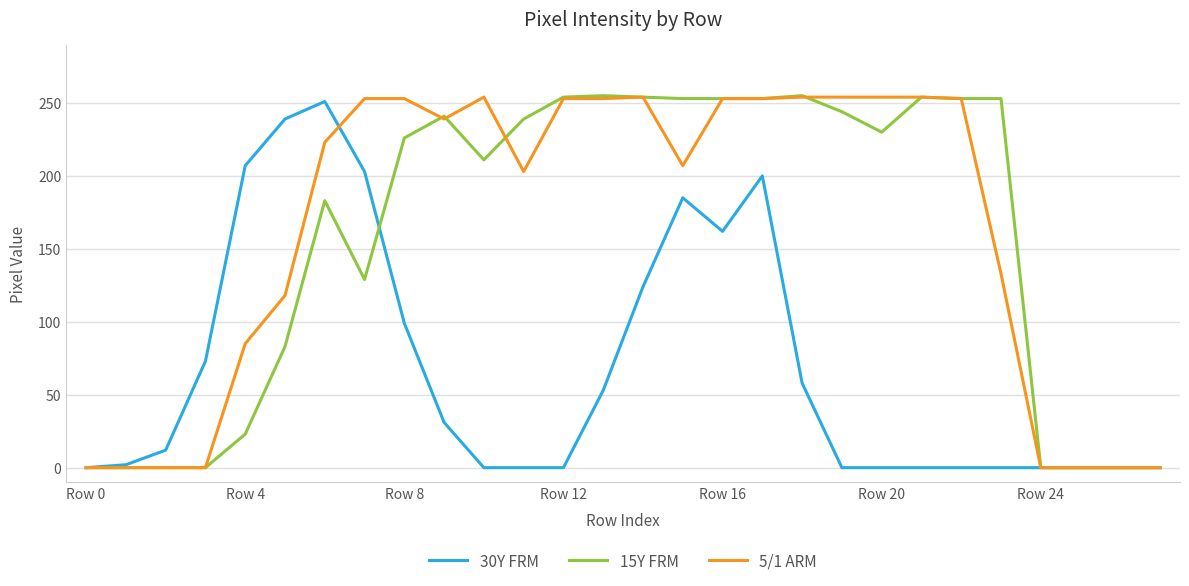

What is the difference between the maximum and minimum values in the 15Y FRM series?

255